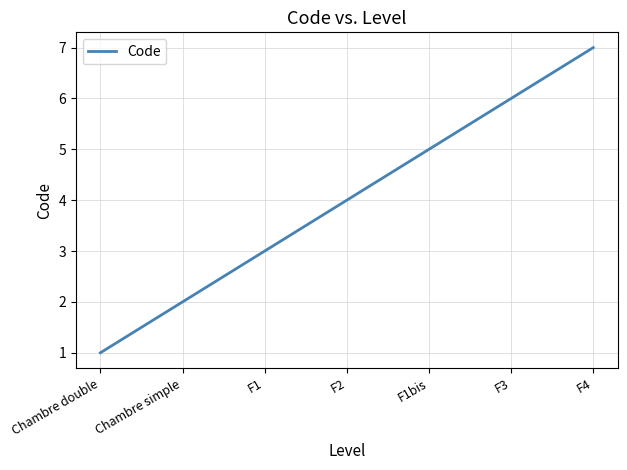

At which category does the chart reach its minimum across all series?

Chambre double